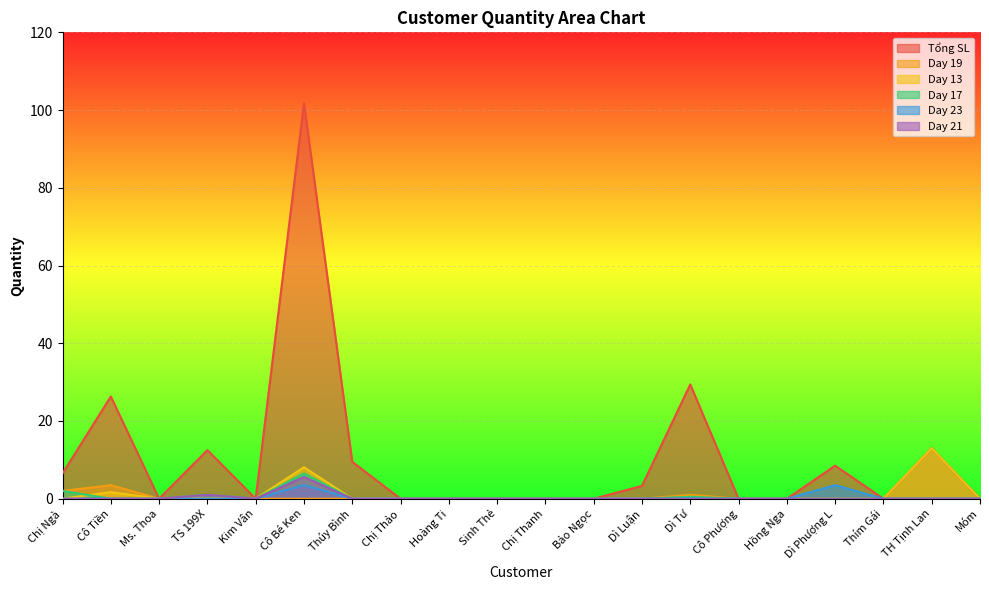

What position from the left is Kim Vân?

5